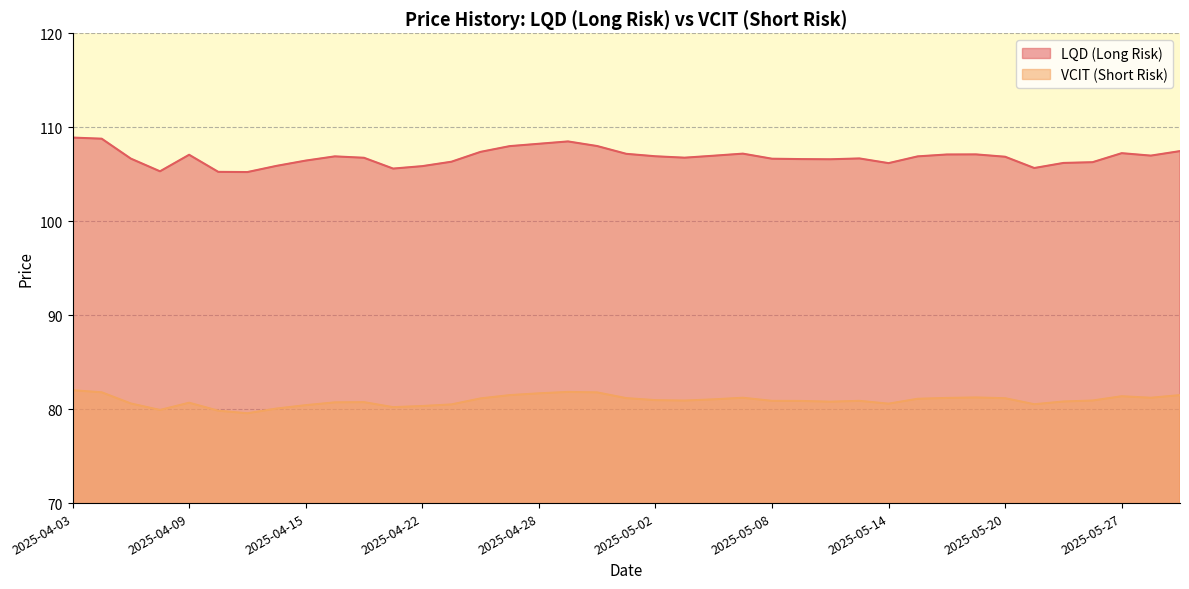

What is the label of the 38th point from the left?

2025-05-28